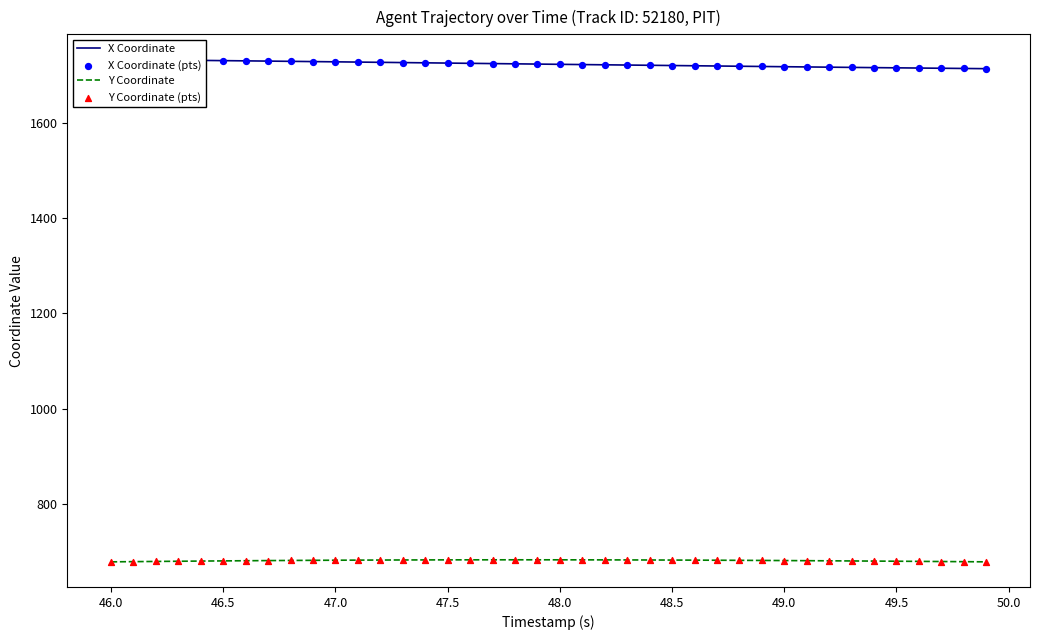

What is the minimum value for Y Coordinate?

678.4